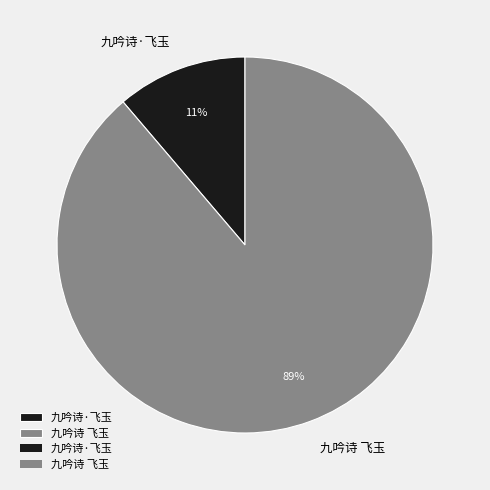

How many segments does this pie chart have?

2